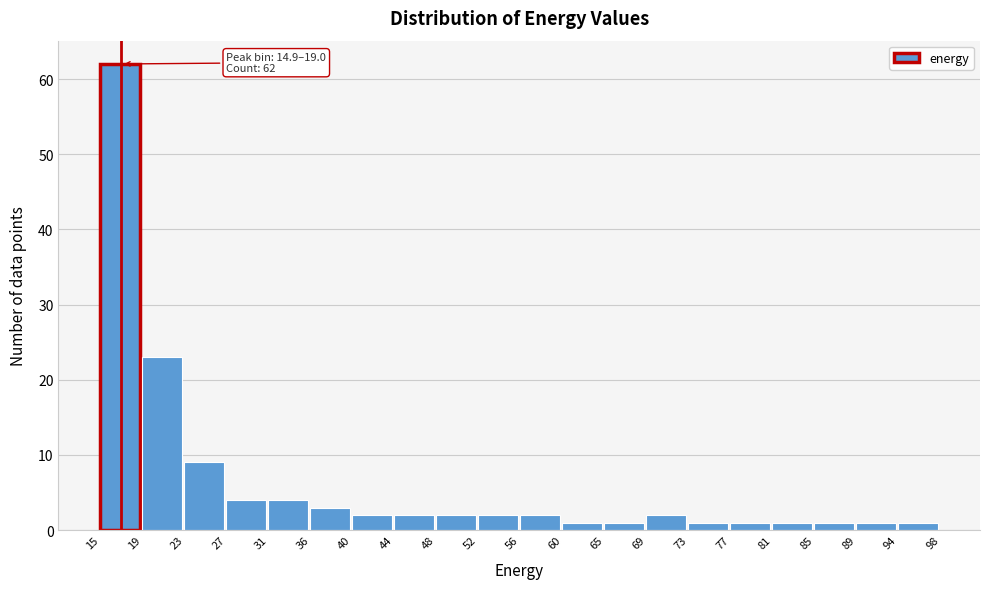

Which range on the x-axis has the tallest bar?

15 to 19